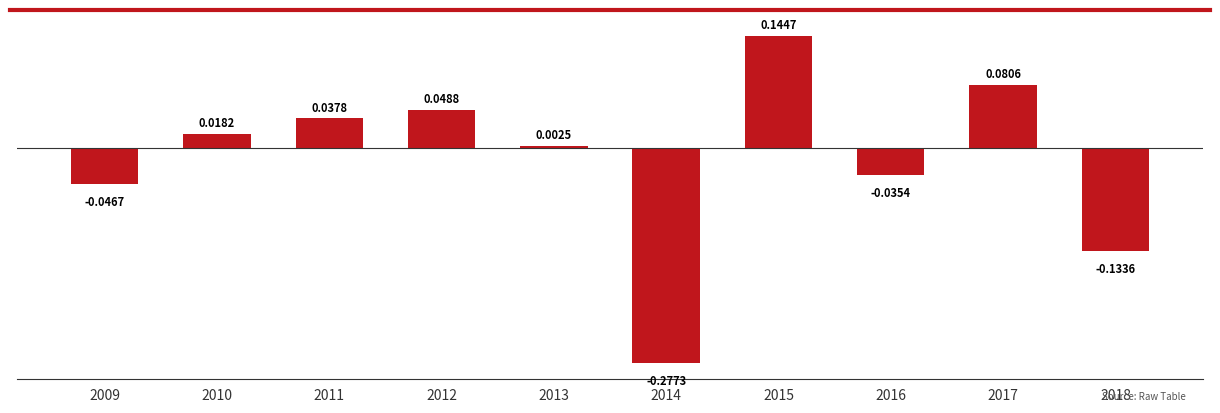

Does the chart contain stacked bars?

No